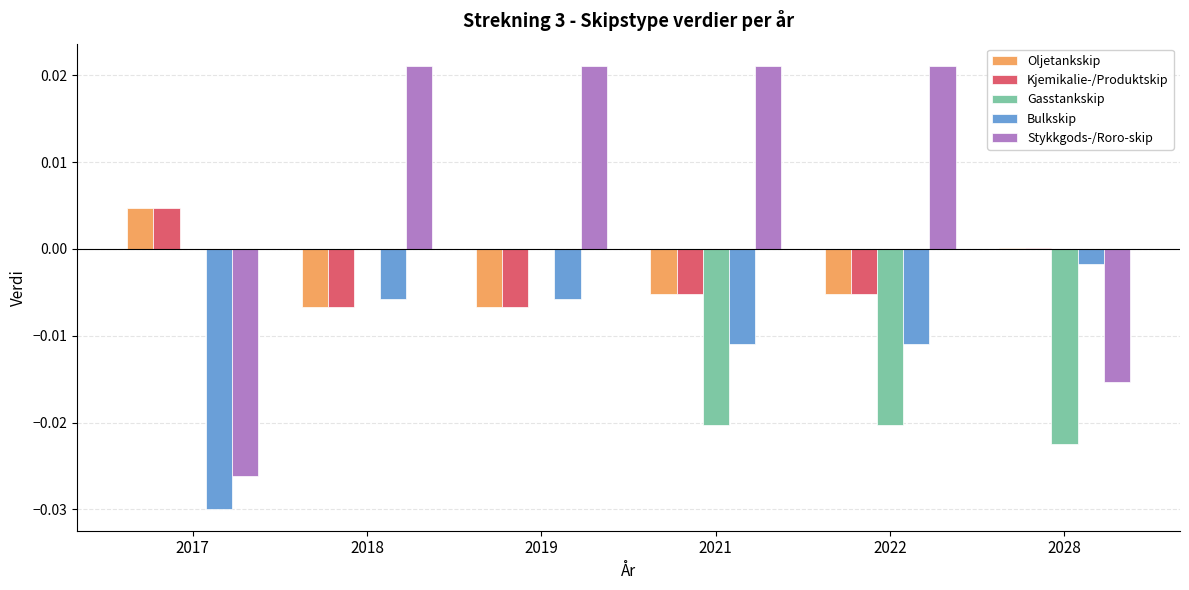

Does the chart contain stacked bars?

No